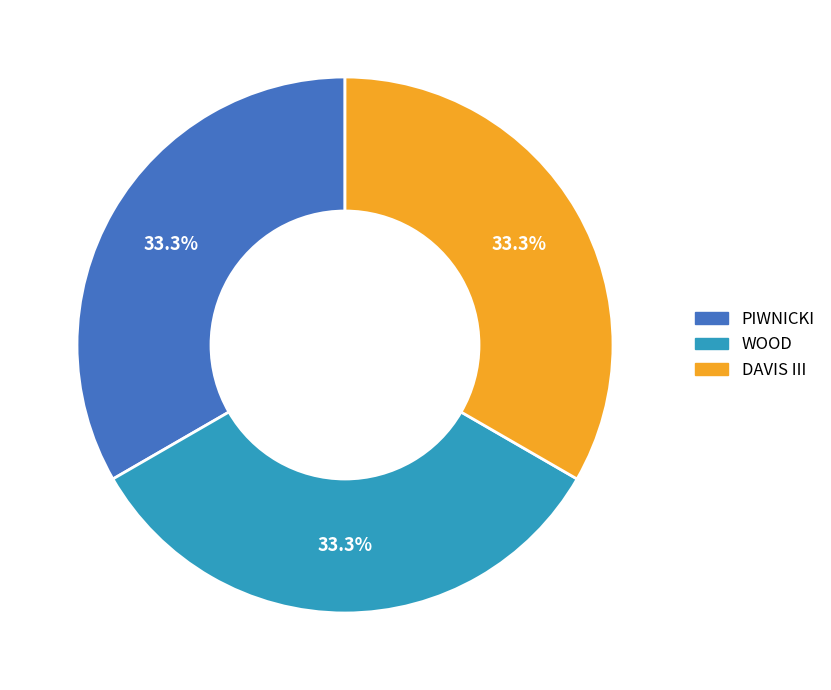

Is DAVIS III the majority of the pie?

No